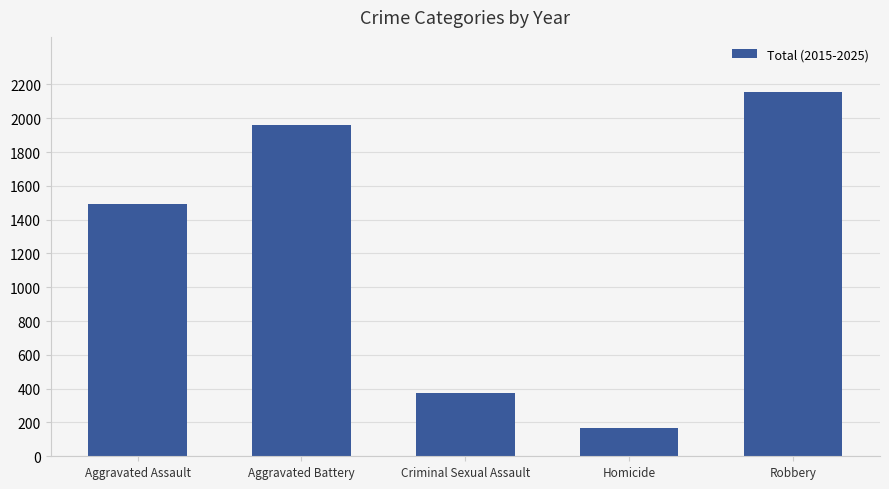

What is the greatest value displayed?

2158